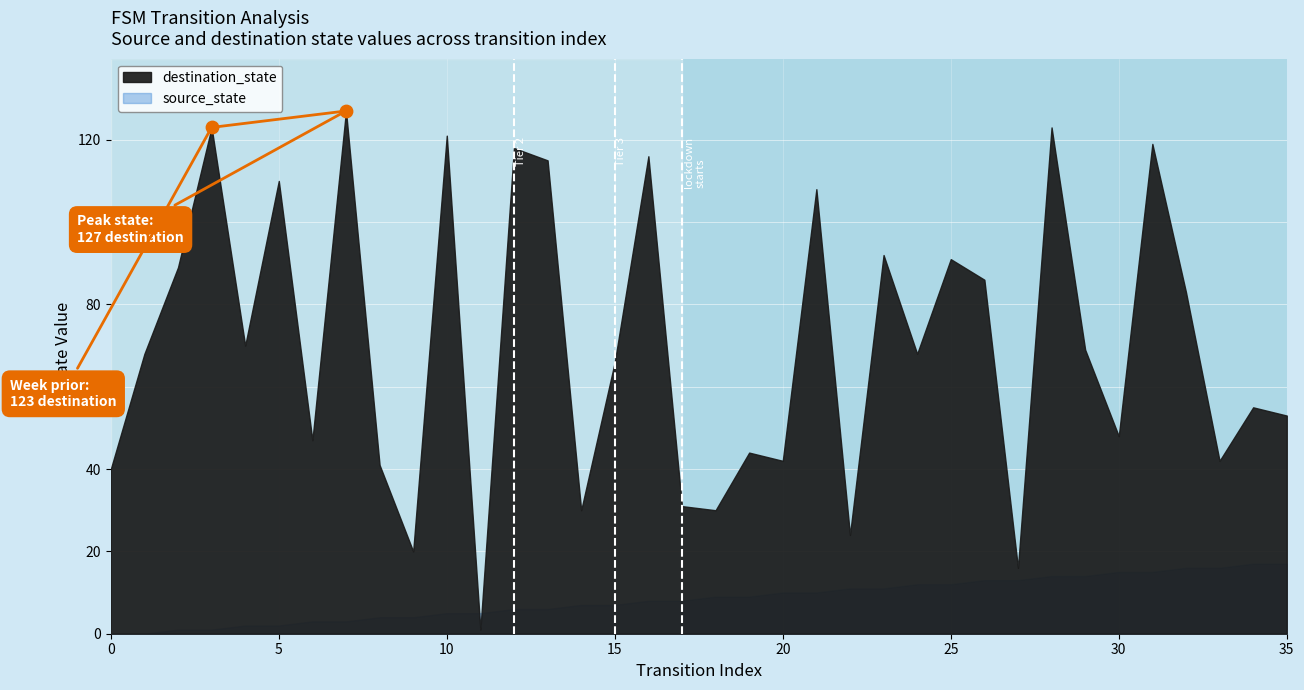

What is the average Y value?

125